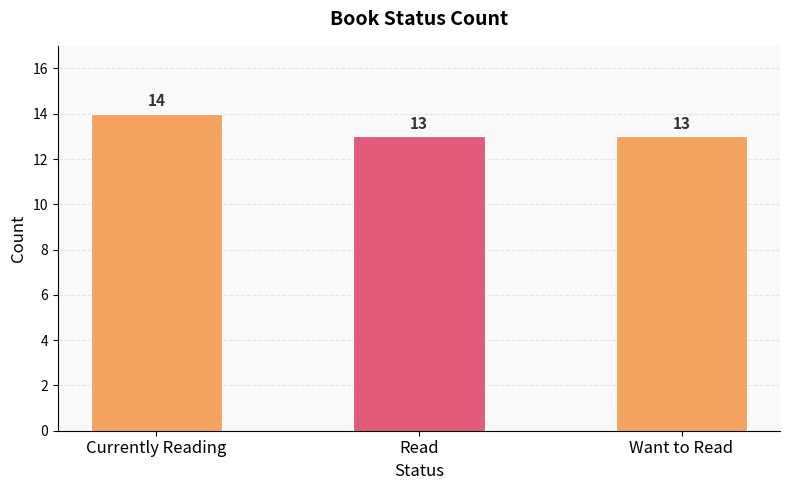

Approximately how many times larger is the value at Read compared to Want to Read?

1.0